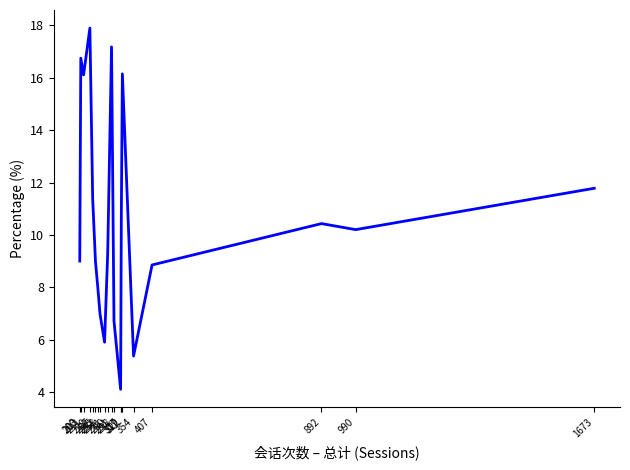

What is the minimum value shown in the chart?

4.1